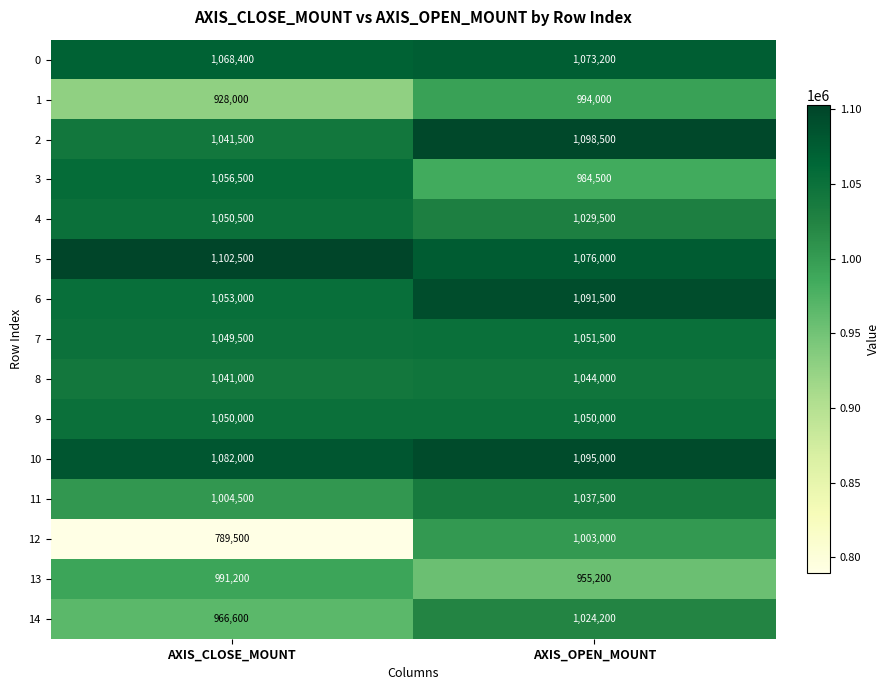

What is the approximate value of 12 at AXIS_OPEN_MOUNT?

1003000